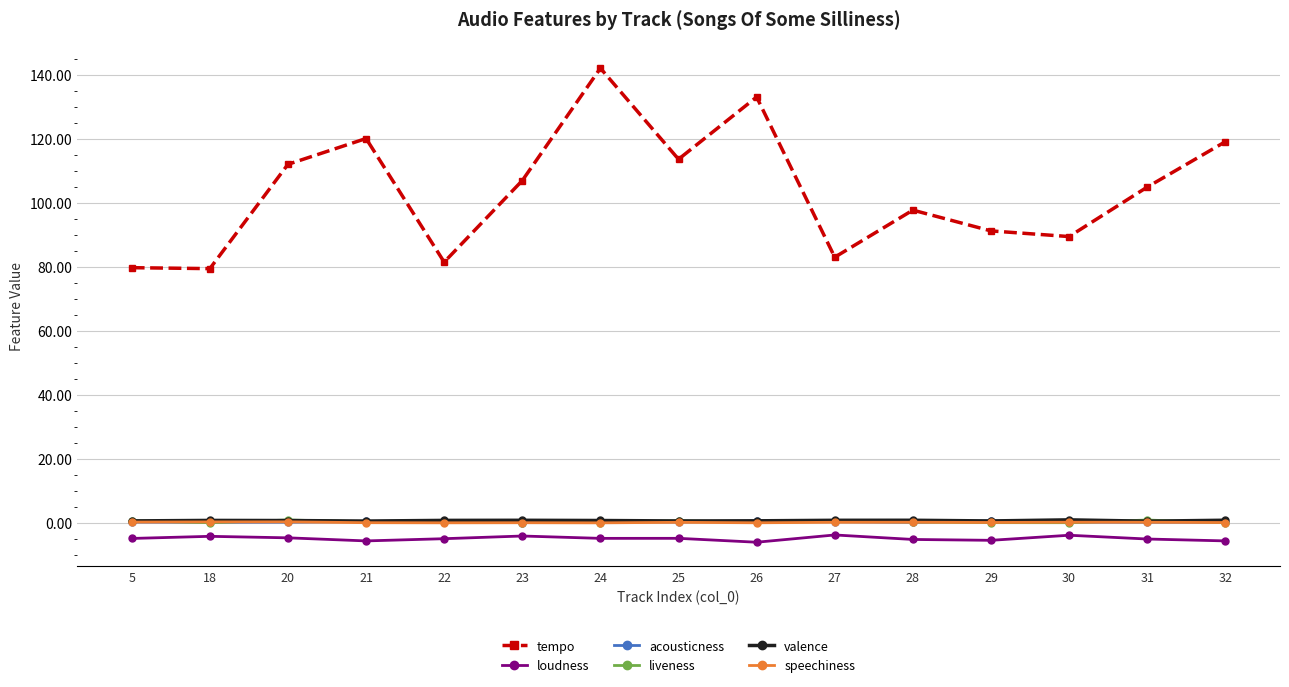

At how many categories does at least one series exceed 15?

15